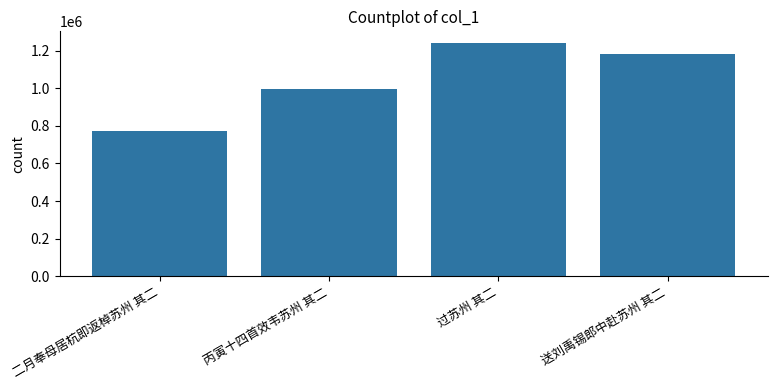

Reading left to right, list all the values displayed in this chart.

二月奉母居杭即返棹苏州 其二=771583	丙寅十四首效韦苏州 其二=996435	过苏州 其二=1240133	送刘禹锡郎中赴苏州 其二=1181999